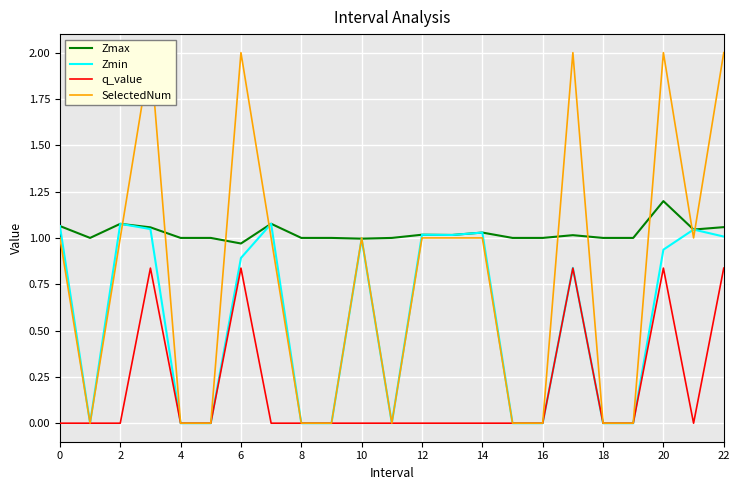

What is the difference between the maximum and minimum values in the q_value series?

0.8